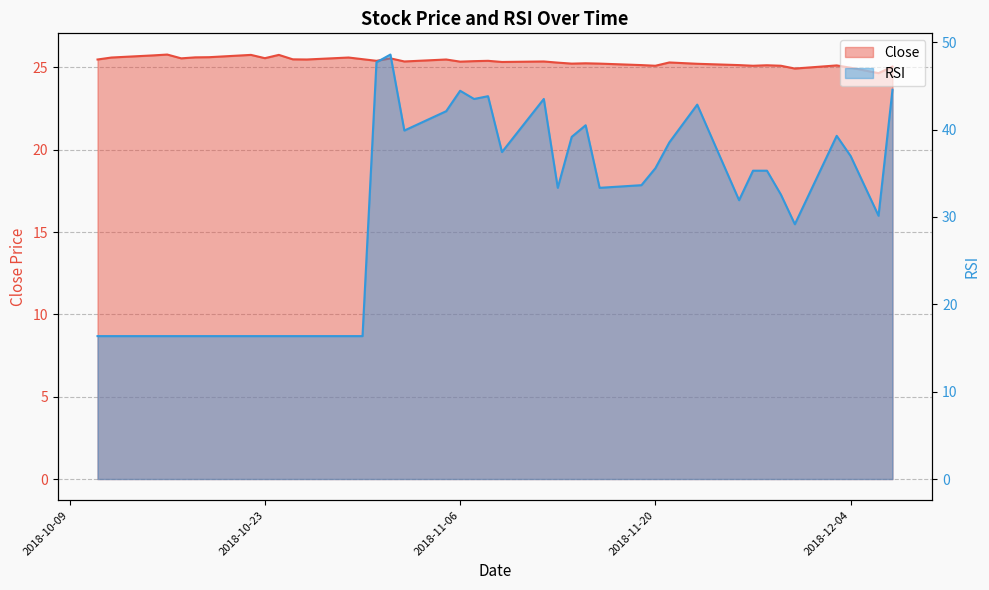

List the labels in order of RSI value, largest first.

2018-11-01, 2018-10-31, 2018-12-07, 2018-11-06, 2018-11-08, 2018-11-12, 2018-11-07, 2018-11-23, 2018-11-05, 2018-11-15, 2018-11-02, 2018-12-03, 2018-11-14, 2018-11-21, 2018-11-09, 2018-12-04, 2018-11-20, 2018-11-27, 2018-11-28, 2018-11-19, 2018-11-13, 2018-11-16, 2018-11-29, 2018-11-26, 2018-12-06, 2018-11-30, 2018-10-11, 2018-10-12, 2018-10-15, 2018-10-16, 2018-10-17, 2018-10-18, 2018-10-19, 2018-10-22, 2018-10-23, 2018-10-24, 2018-10-25, 2018-10-26, 2018-10-29, 2018-10-30